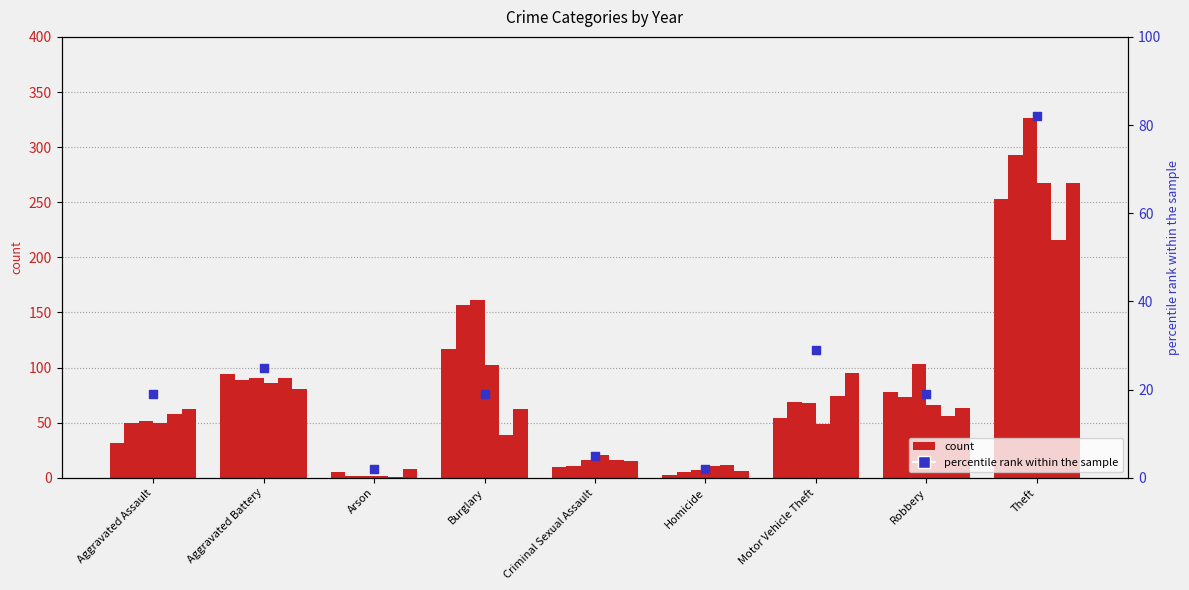

What is the change in value from Criminal Sexual Assault to Theft?

+77